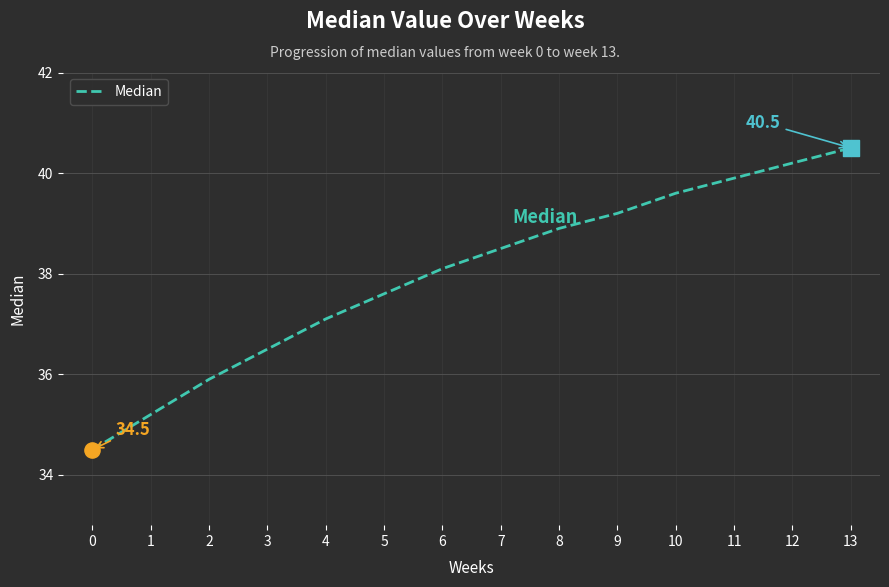

Approximately how many times larger is the value at 0 compared to 7?

0.9